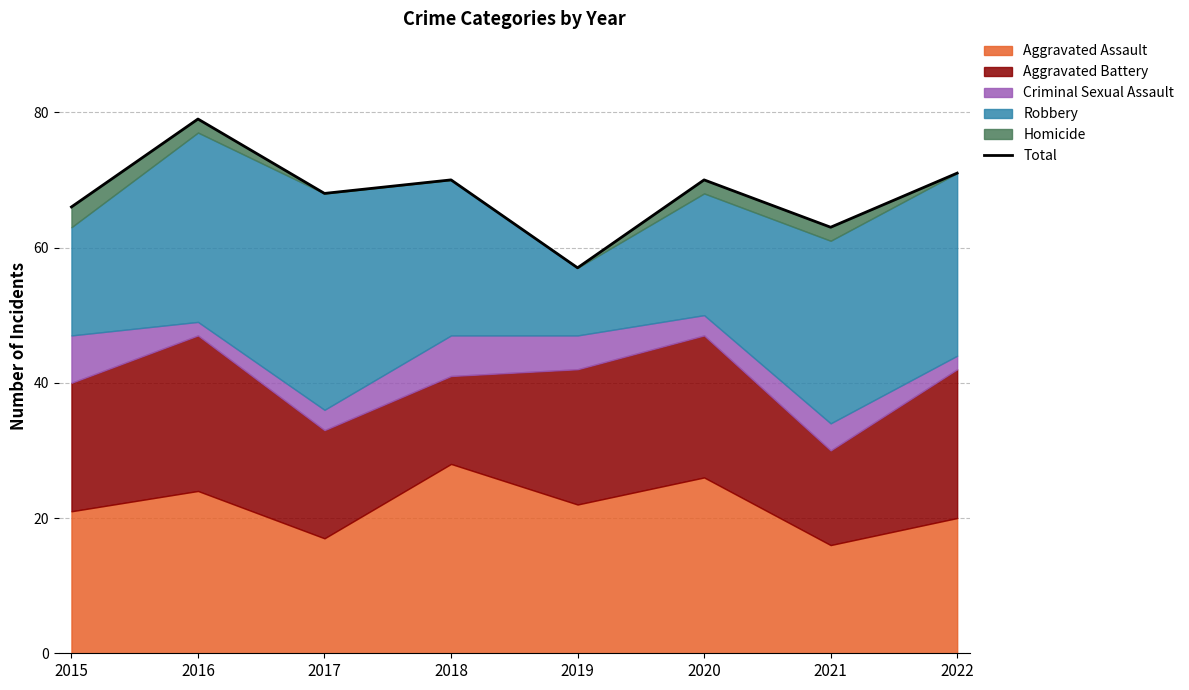

How many interior local peaks (higher than both neighbors) does the data have?

3